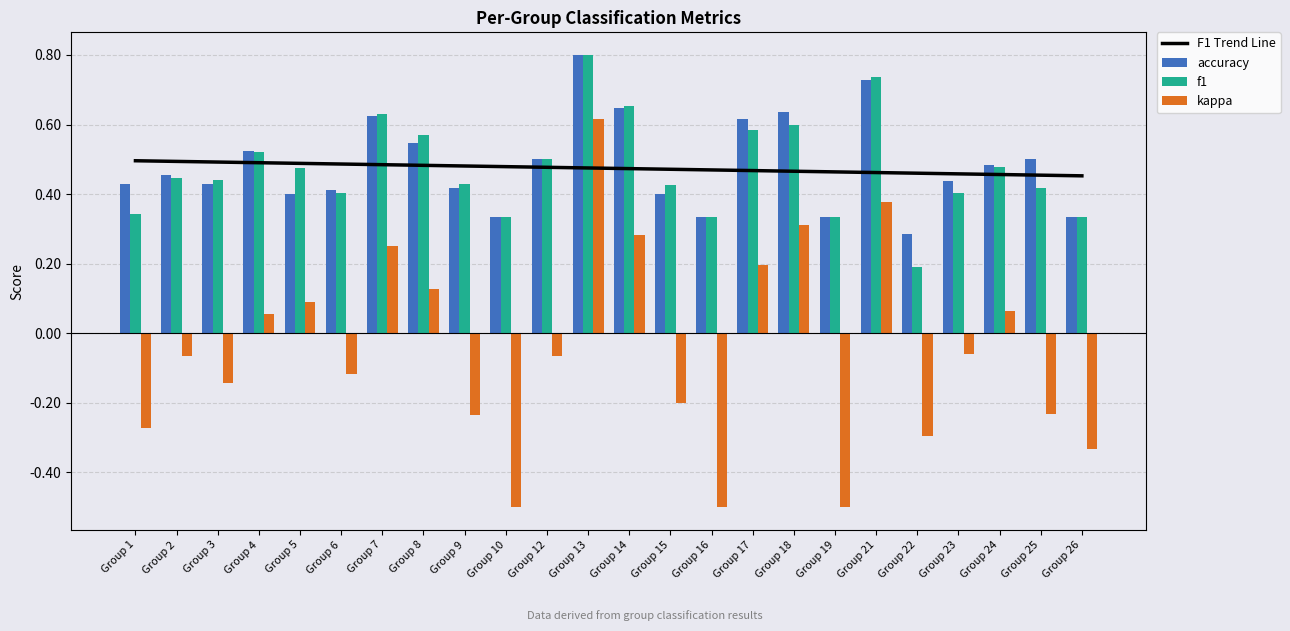

At which category is the sum across all series the highest?

Group 13